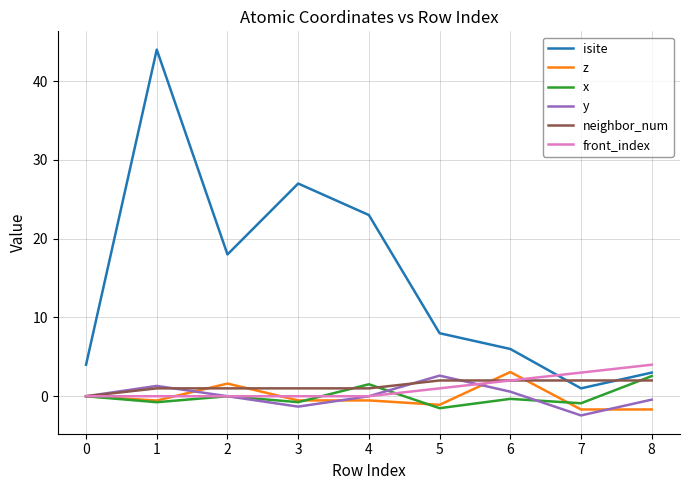

Which series has the largest range (max minus min)?

isite